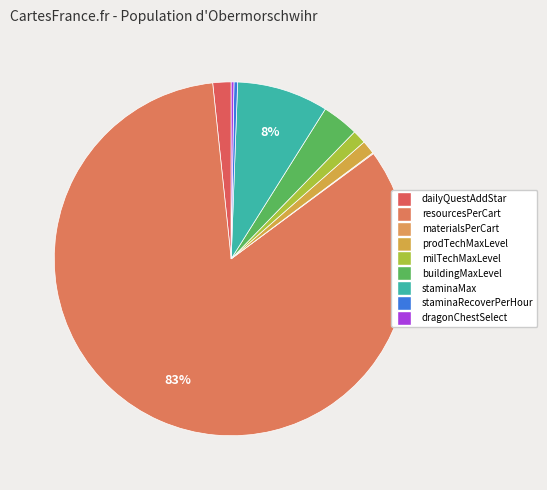

Which slice is the largest?

resourcesPerCart